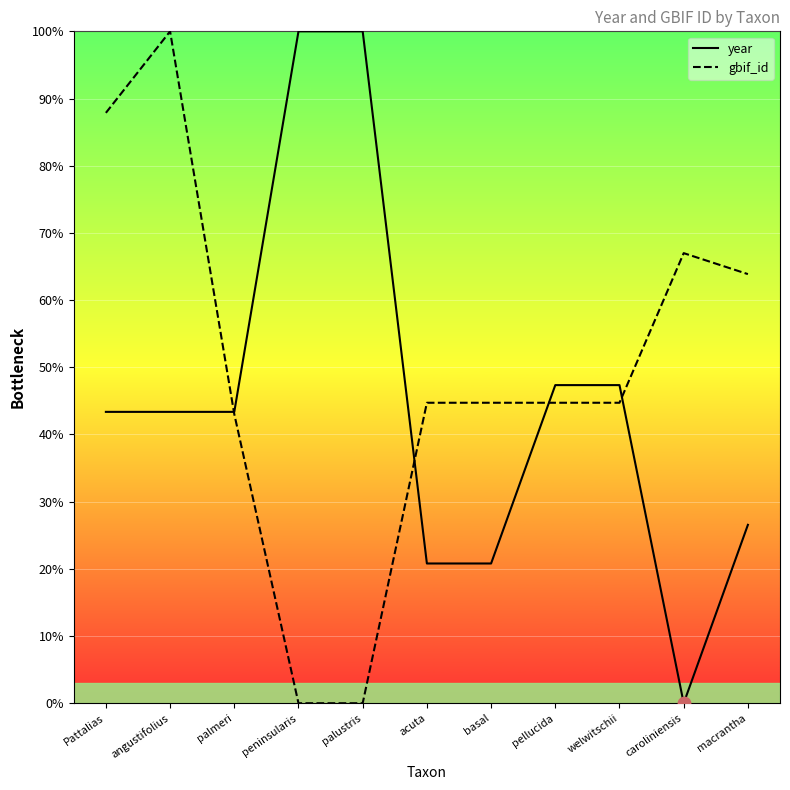

At how many categories does at least one series exceed 97?

3